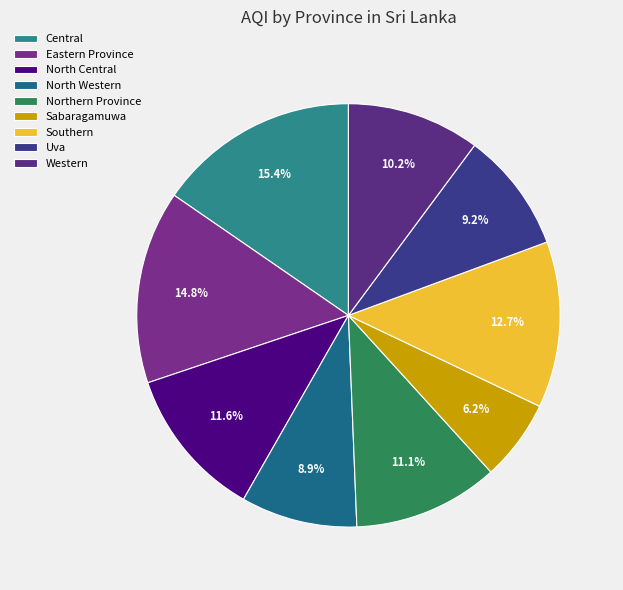

Is there any slice that represents more than half of the pie?

No